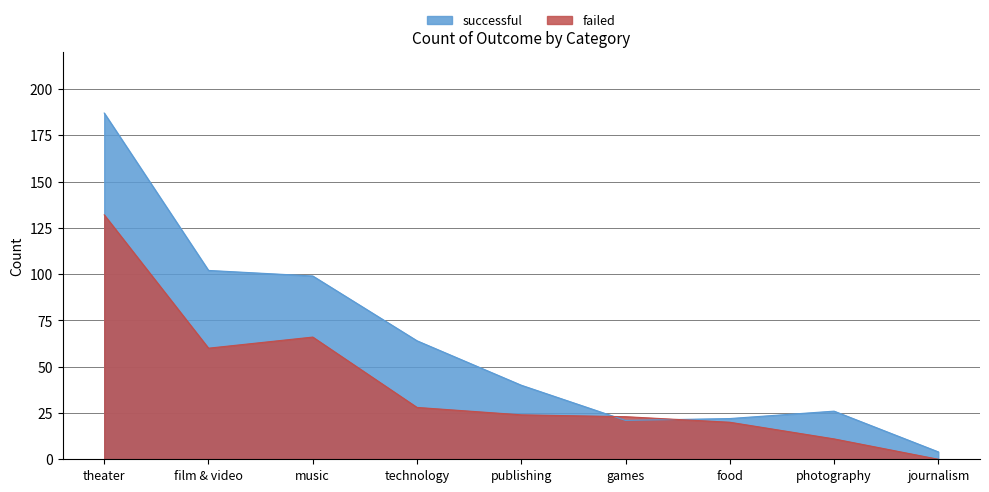

List the labels in order of successful value, smallest first.

journalism, games, food, photography, publishing, technology, music, film & video, theater